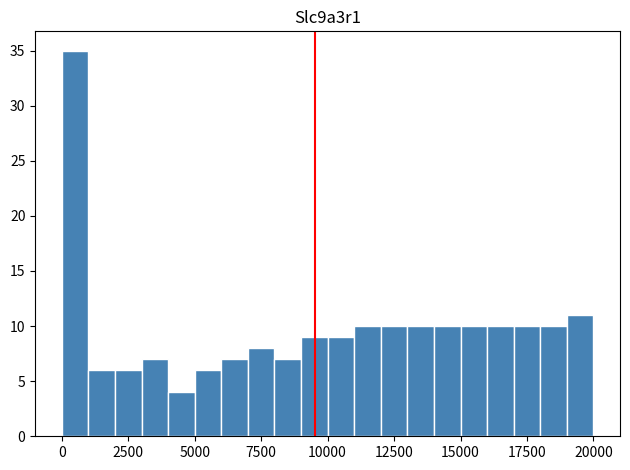

Read against the x-axis, roughly where is the centre of the tallest bar?

500